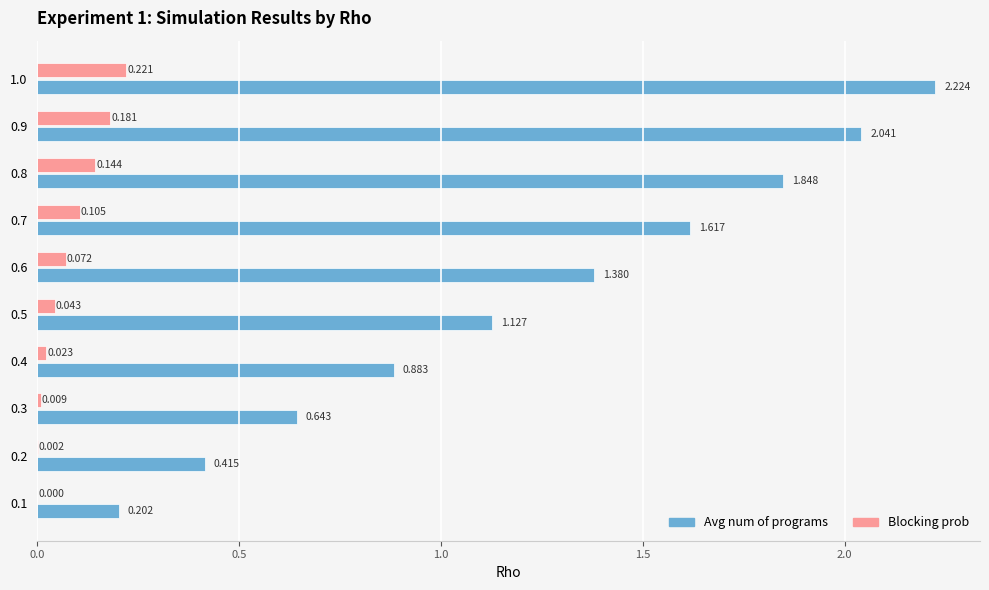

Between 0.5 and 0.6, which series saw the biggest shift?

Avg num of programs